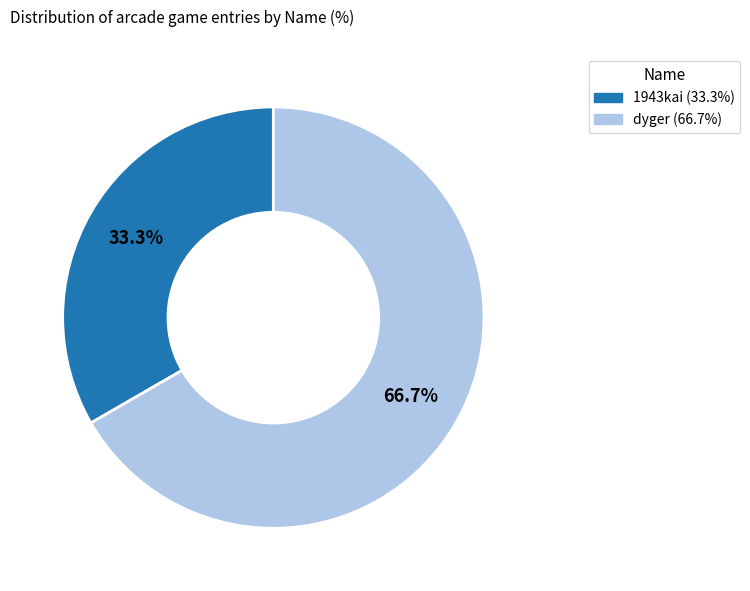

To the nearest percent, what portion does dyger represent?

67%